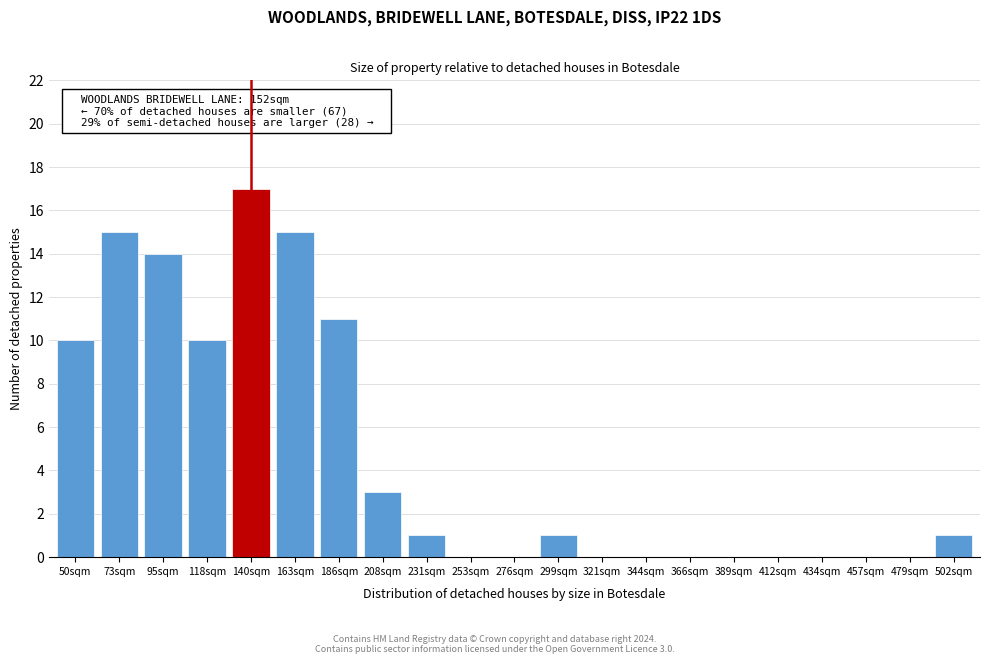

Reading left to right, what are all the values shown in this chart?

50sqm=10	73sqm=15	95sqm=14	118sqm=10	140sqm=17	163sqm=15	186sqm=11	208sqm=3	231sqm=1	253sqm=0	276sqm=0	299sqm=1	321sqm=0	344sqm=0	366sqm=0	389sqm=0	412sqm=0	434sqm=0	457sqm=0	479sqm=0	502sqm=1